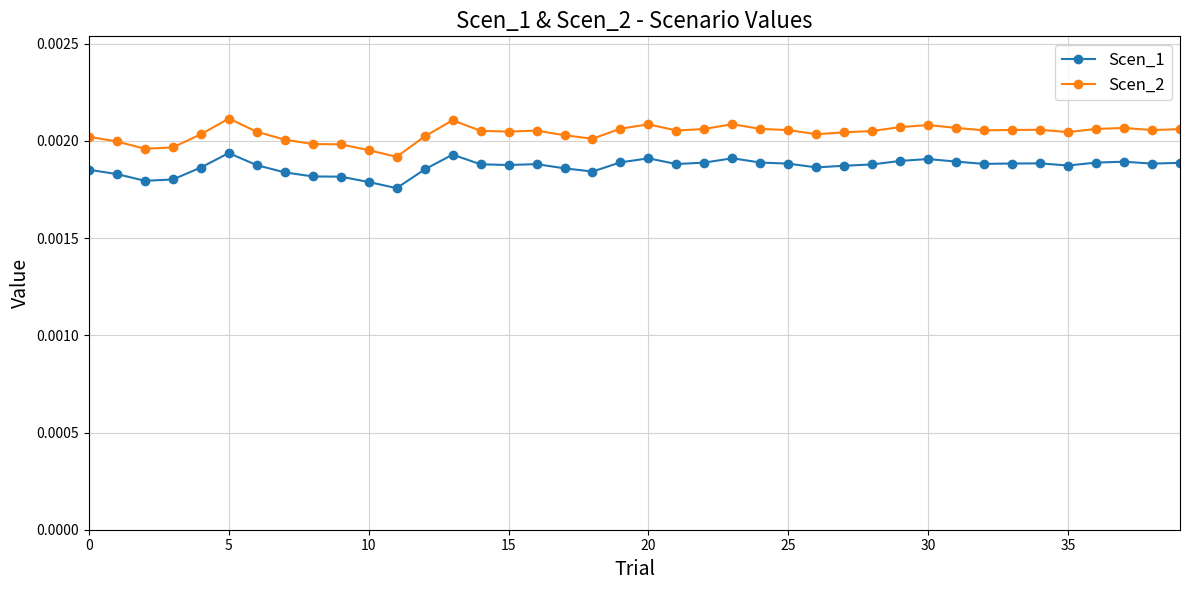

List the series in order of their peak value, highest first.

Scen_2, Scen_1